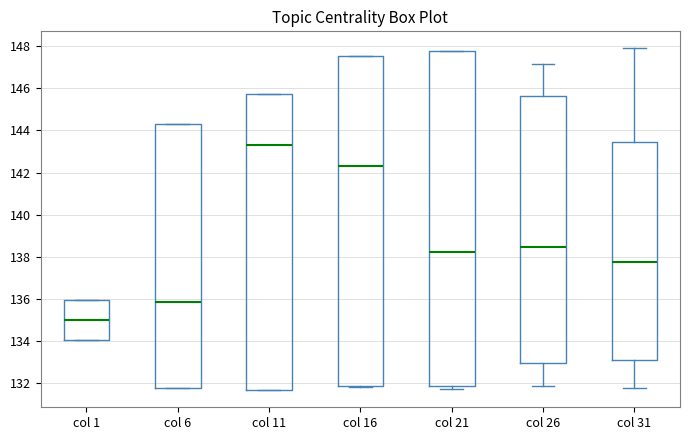

Reading left to right, read every box against the y-axis: the position of its median line, the range the box covers, and the ends of its whiskers. The values are not printed on the chart, so give them approximately, as read against the axis.

col 1: median 135.0, box 134.0 to 136.0, whiskers 134.0 to 136.0
col 6: median 135.8, box 131.8 to 144.2, whiskers 131.8 to 144.2
col 11: median 143.4, box 131.6 to 145.8, whiskers 131.6 to 145.8
col 16: median 142.2, box 131.8 to 147.6, whiskers 131.8 to 147.6
col 21: median 138.2, box 131.8 to 147.8, whiskers 131.8 (just below the box's lower edge) to 147.8
col 26: median 138.4, box 133.0 to 145.6, whiskers 131.8 to 147.2
col 31: median 137.8, box 133.2 to 143.4, whiskers 131.8 to 147.8